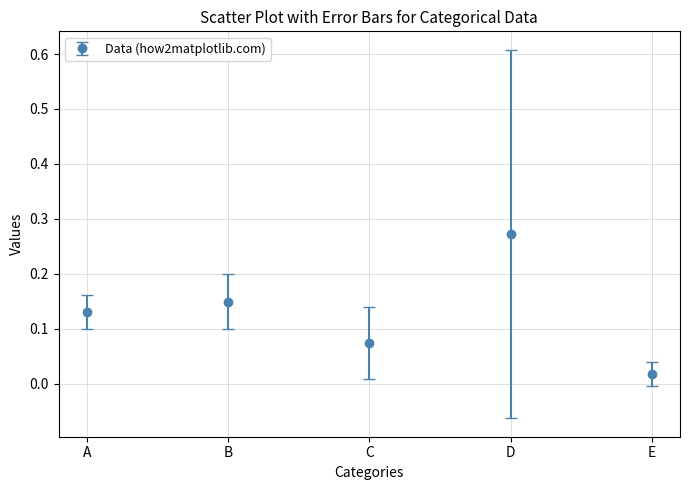

Which label corresponds to the largest value in the chart?

D